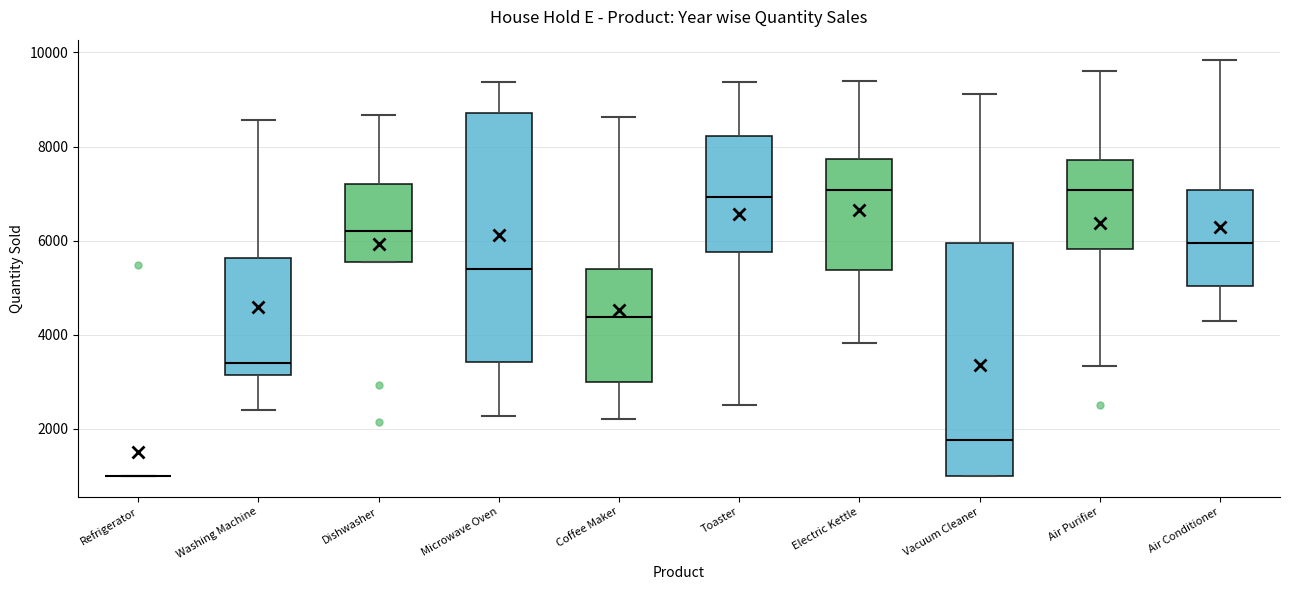

Reading left to right, transcribe this box plot: for each box, give where its median line is, the range the box spans, and where its two whiskers end, as read against the y-axis. The values are not printed on the chart, so give them approximately, as read against the axis.

Refrigerator: box collapsed to a line at 1000, whiskers 1000 to 1000
Washing Machine: median 3400, box 3200 to 5600, whiskers 2400 to 8600
Dishwasher: median 6200, box 5600 to 7200, whiskers 5600 to 8600
Microwave Oven: median 5400, box 3400 to 8800, whiskers 2200 to 9400
Coffee Maker: median 4400, box 3000 to 5400, whiskers 2200 to 8600
Toaster: median 7000, box 5800 to 8200, whiskers 2600 to 9400
Electric Kettle: median 7000, box 5400 to 7800, whiskers 3800 to 9400
Vacuum Cleaner: median 1800, box 1000 to 6000, whiskers 1000 to 9200
Air Purifier: median 7000, box 5800 to 7800, whiskers 3400 to 9600
Air Conditioner: median 6000, box 5000 to 7000, whiskers 4400 to 9800